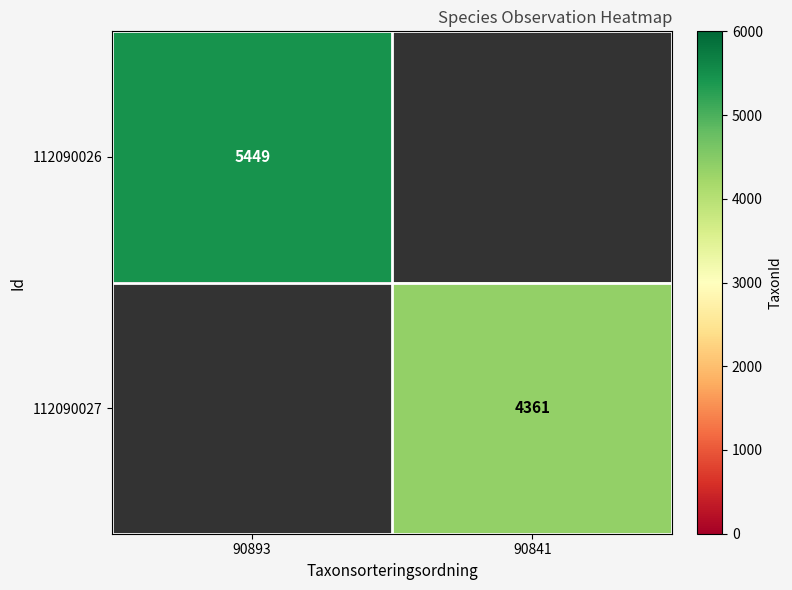

Is it true that 112090027 equals 7796.0 at 90841?

False